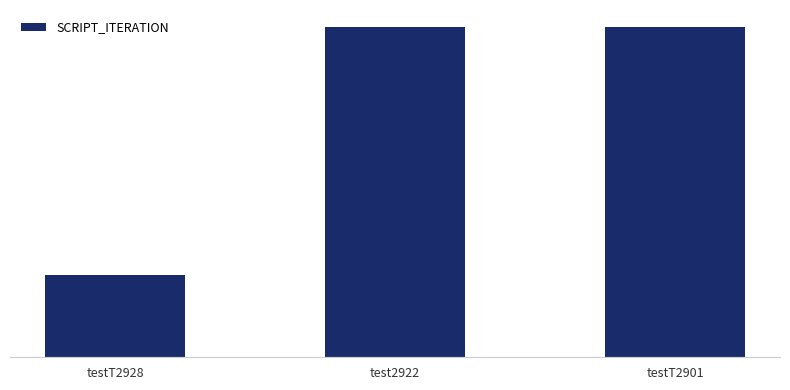

How many categories are shown in the chart?

3